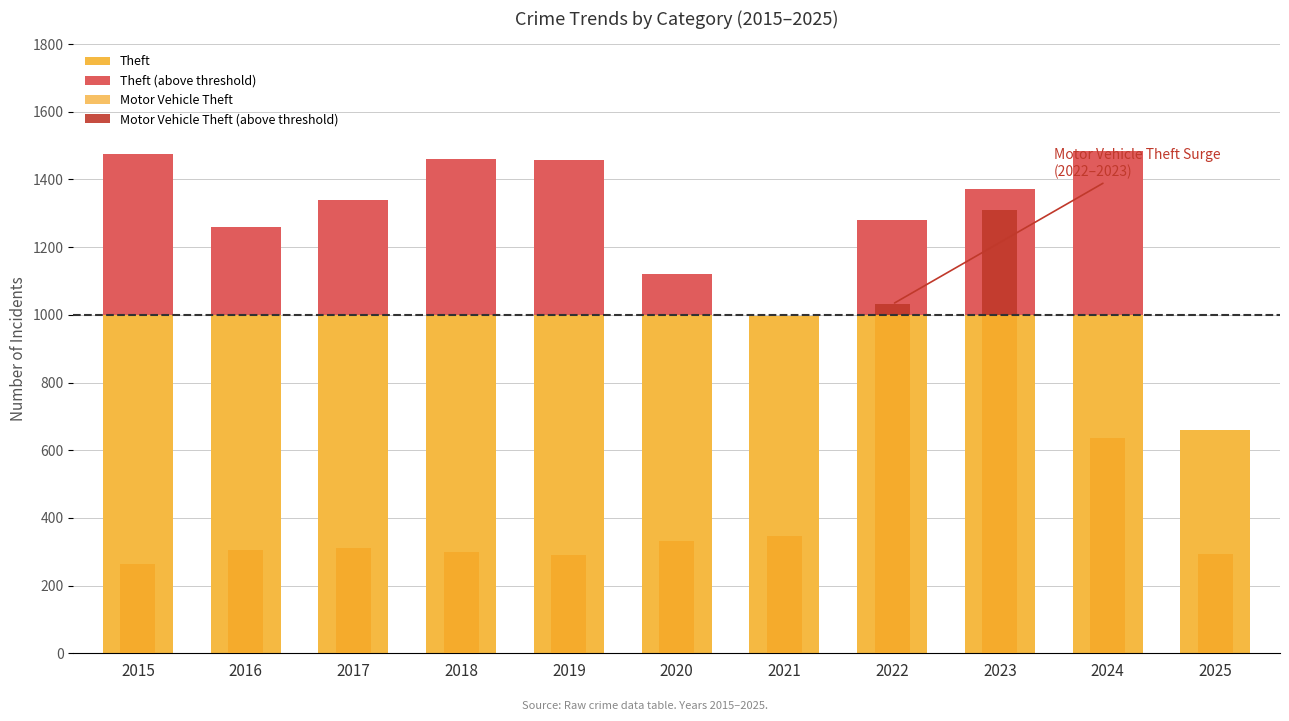

Which has a higher value, 2019 or 2020?

2019